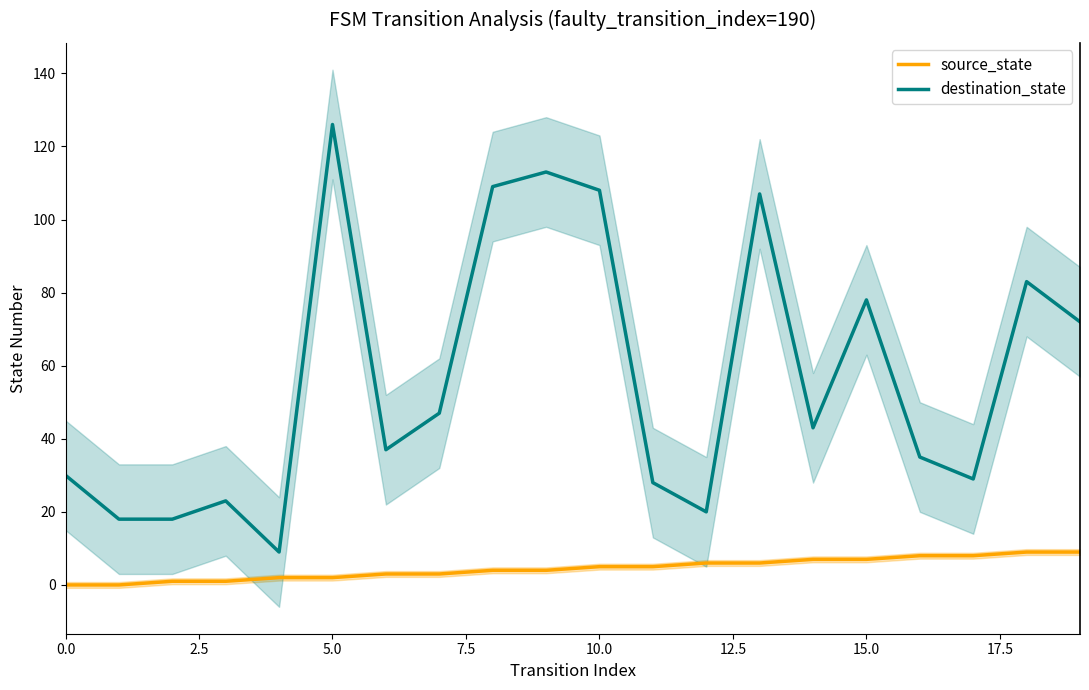

True or false: source_state has more than 2 points higher than both neighbors.

False